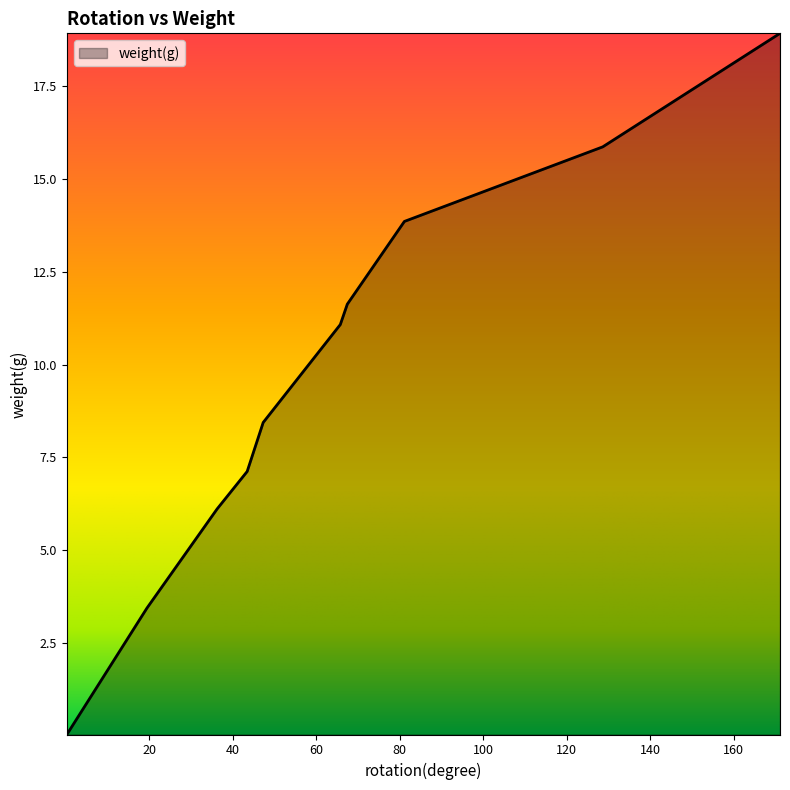

What is the maximum value shown in the chart?

18.9